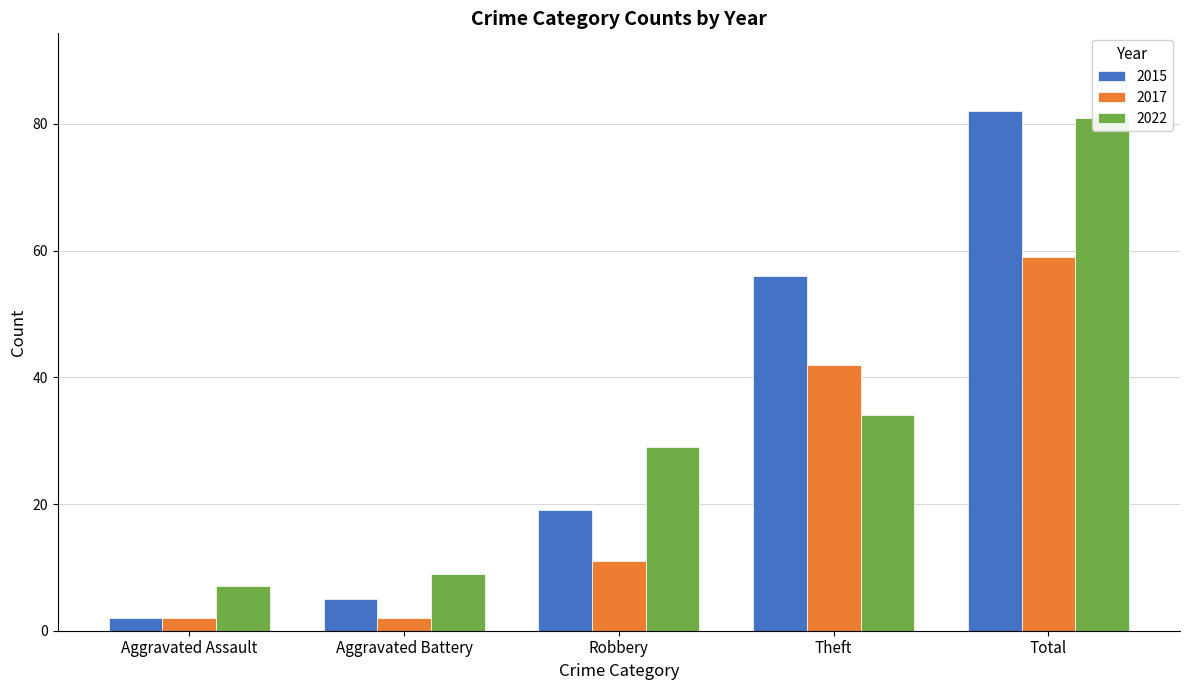

How many bars are there in each group?

3